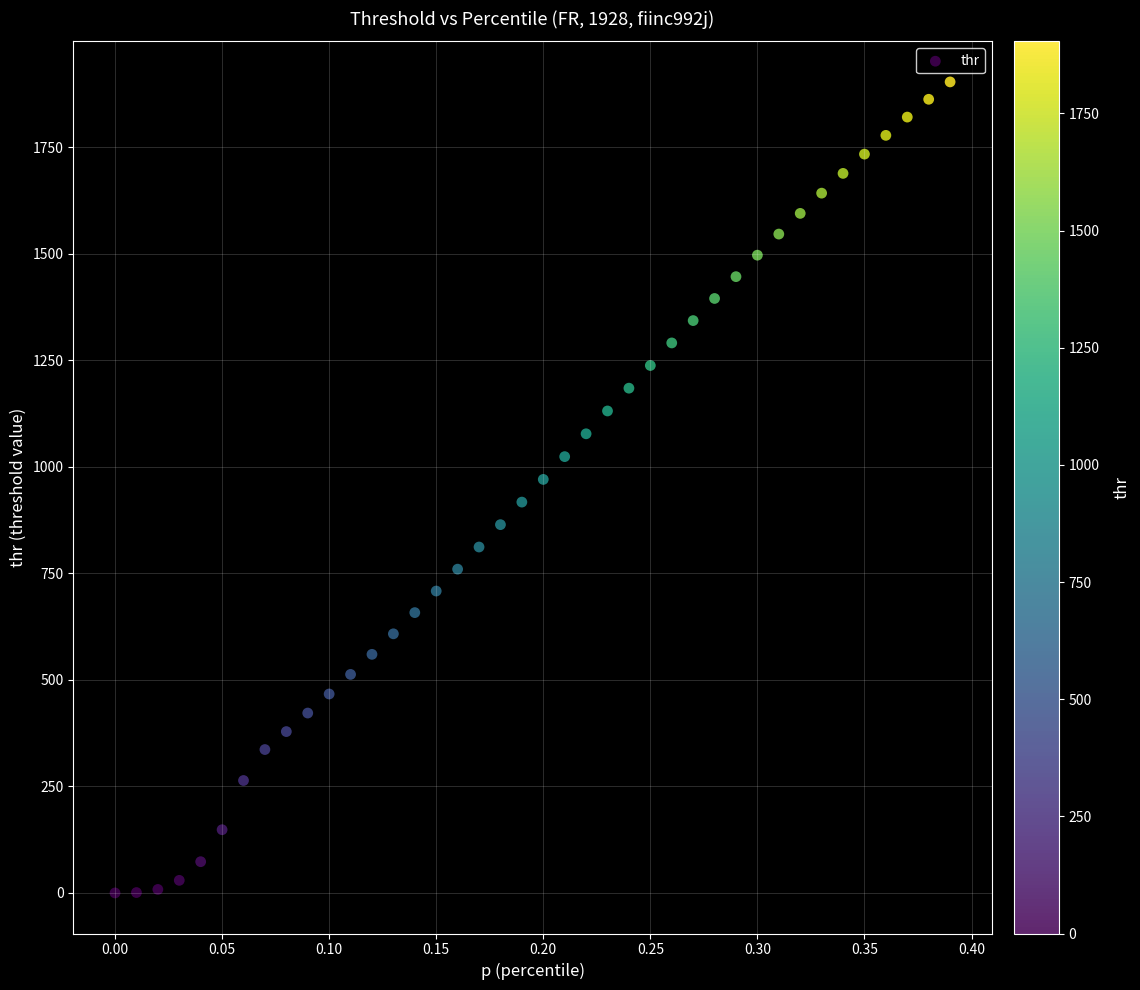

What is the range of X values (max minus min)?

0.4